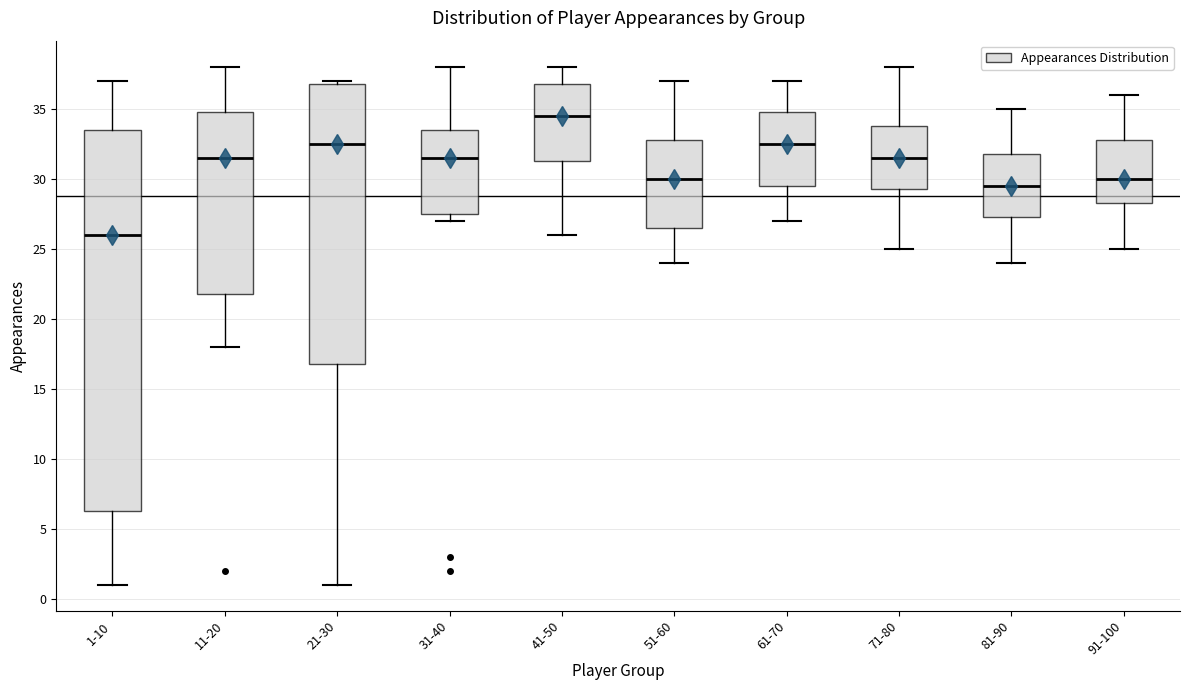

Where does the upper whisker of the box for 11-20 end on the y-axis? The values are not printed on the chart, so give them approximately, as read against the axis.

38.0